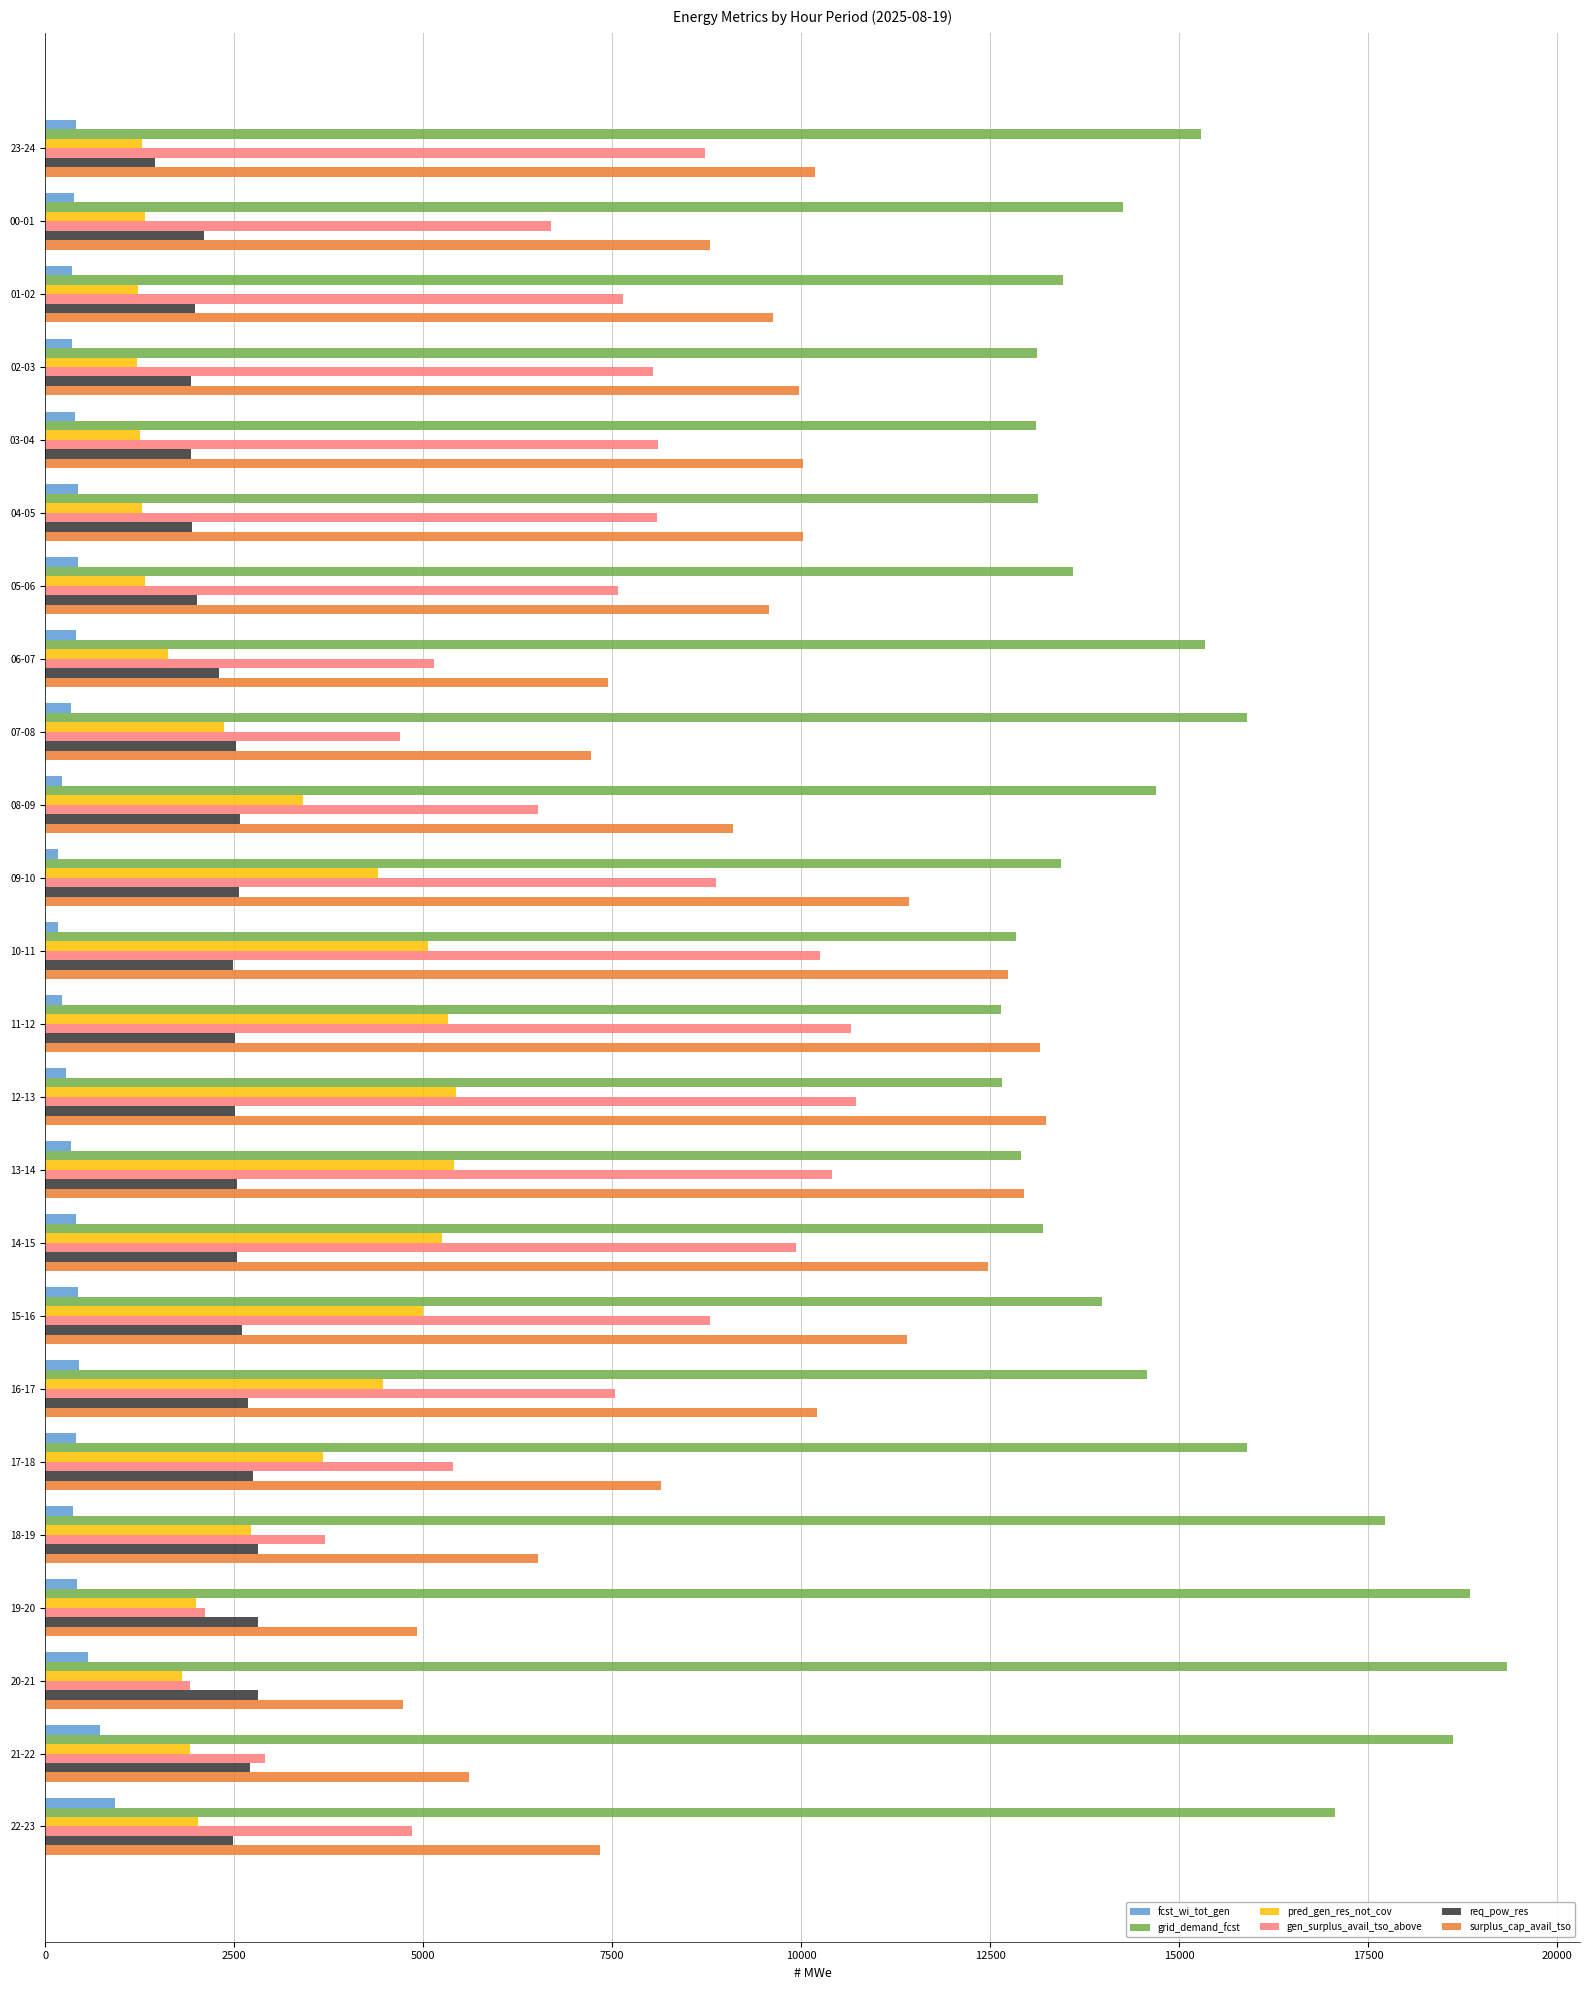

Which series changed the most between 08-09 and 11-12?

gen_surplus_avail_tso_above